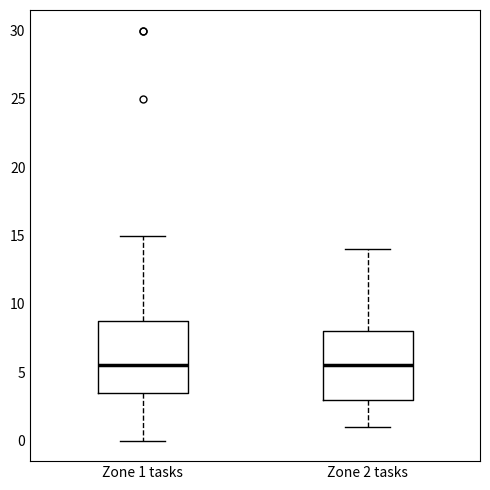

Reading left to right, transcribe this box plot: for each box, give where its median line is, the range the box spans, and where its two whiskers end, as read against the y-axis. The values are not printed on the chart, so give them approximately, as read against the axis.

Zone 1 tasks: median 5.5, box 3.5 to 9.0, whiskers 0.0 to 15.0
Zone 2 tasks: median 5.5, box 3.0 to 8.0, whiskers 1.0 to 14.0